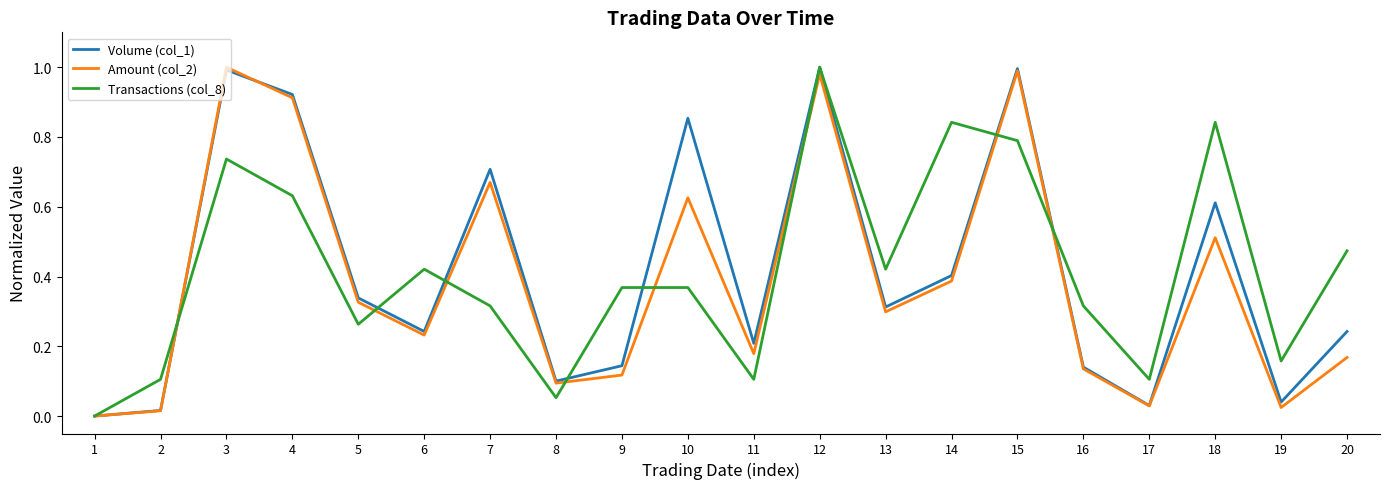

Which series changed the most between 7 and 13?

Volume (col_1)